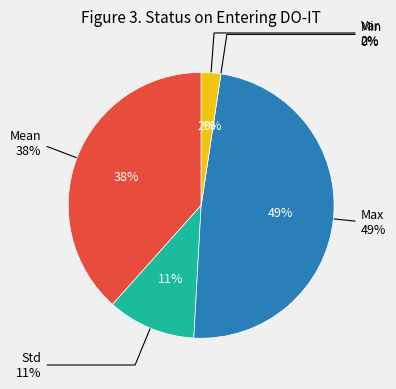

What portion of the pie excludes Min?

100.0%